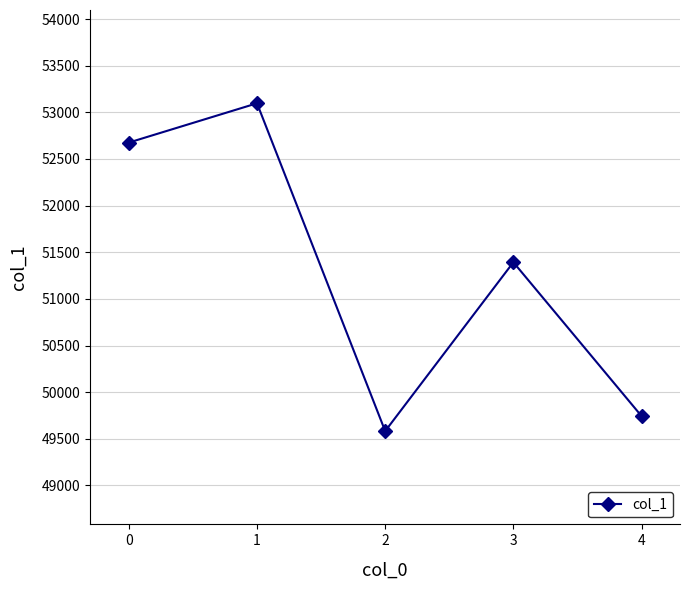

What is the minimum value shown in the chart?

49583